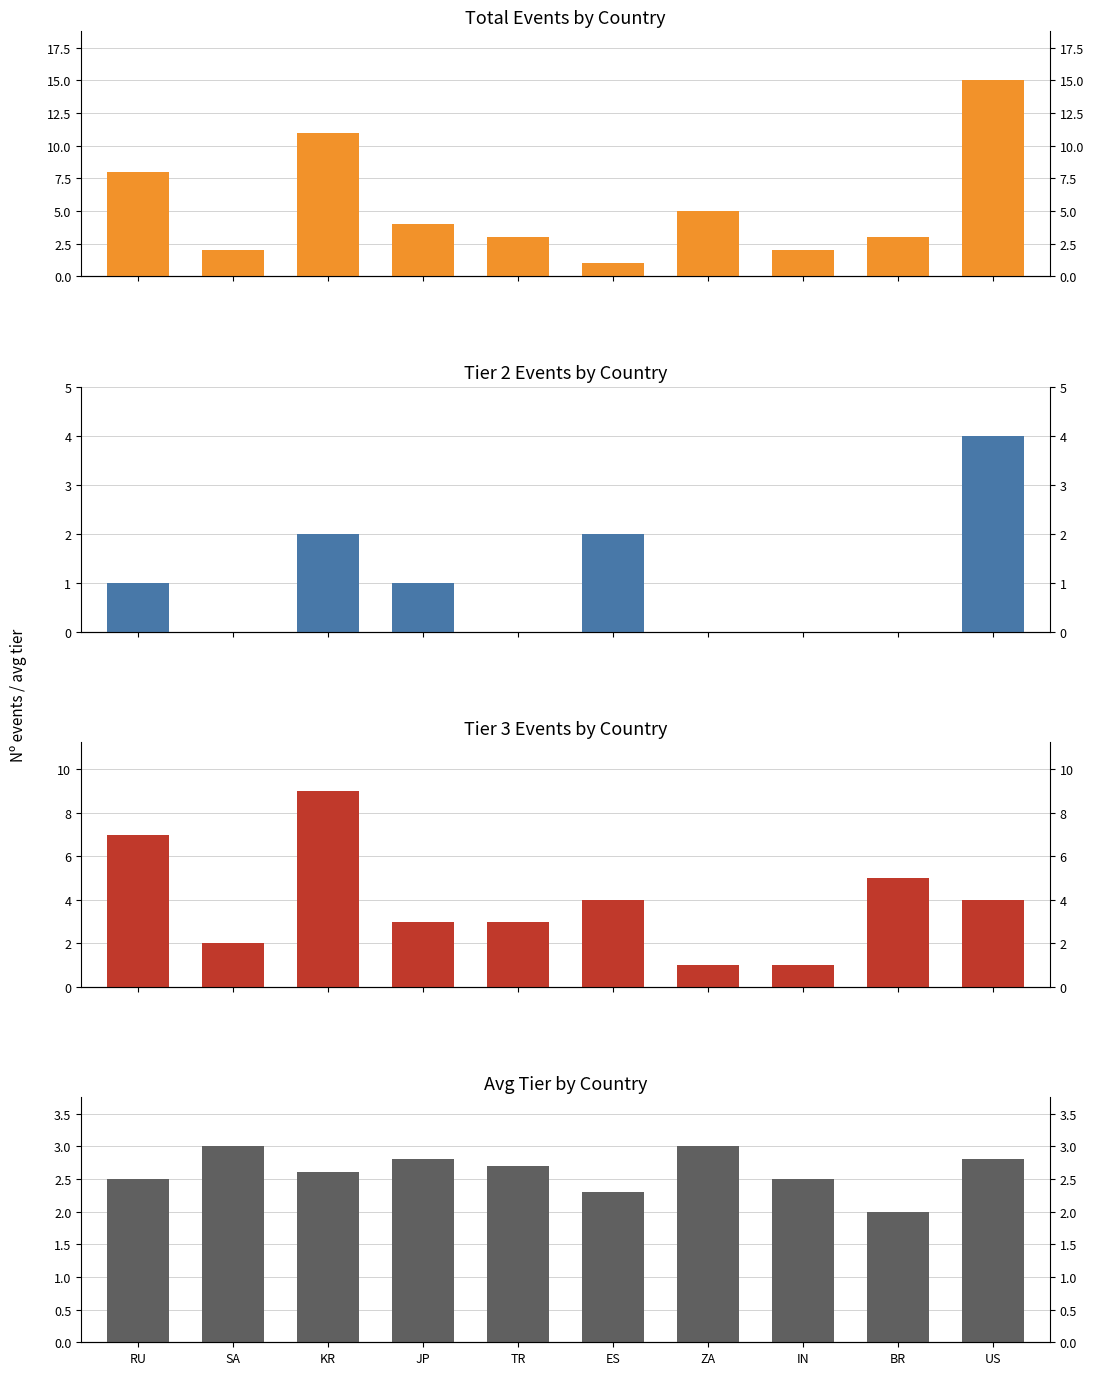

What is the approximate value of Event Count at ZA?

5.0